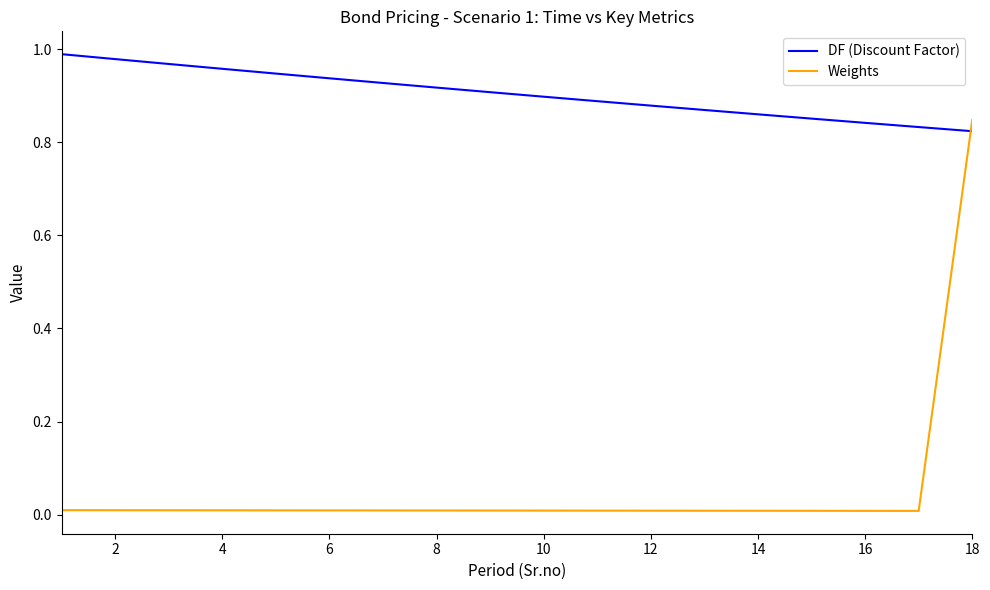

How many times do Weights and DF (Discount Factor) cross each other?

1